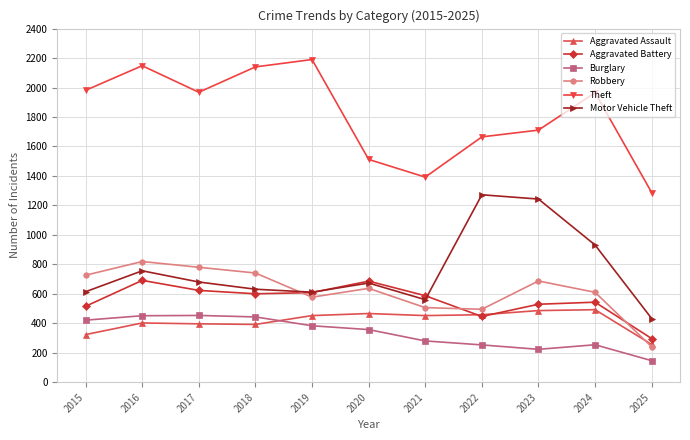

What are all the series names shown in the legend?

Aggravated Assault, Aggravated Battery, Burglary, Robbery, Theft, Motor Vehicle Theft